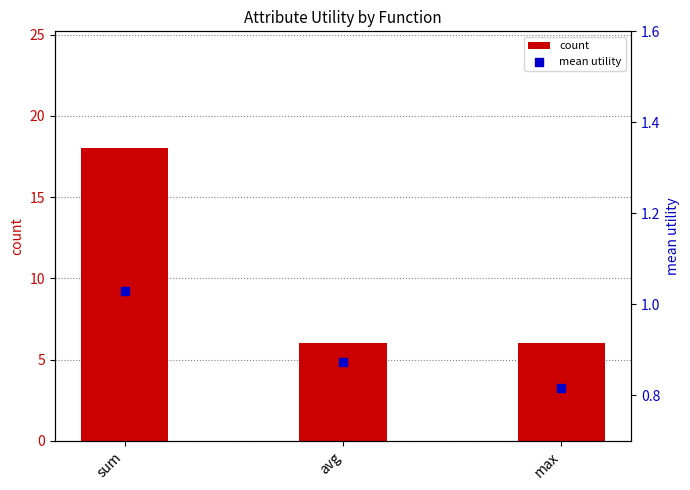

Which series has the largest Y range (max minus min)?

count